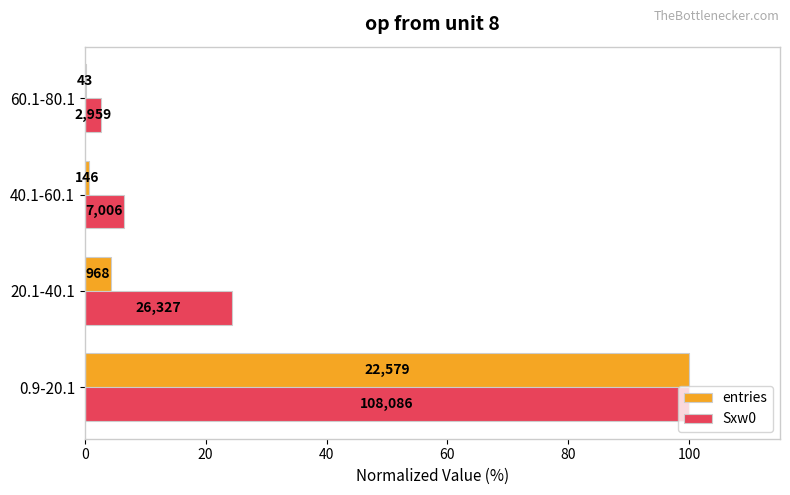

List the series in order of their overall mean, highest first.

Sxw0, entries